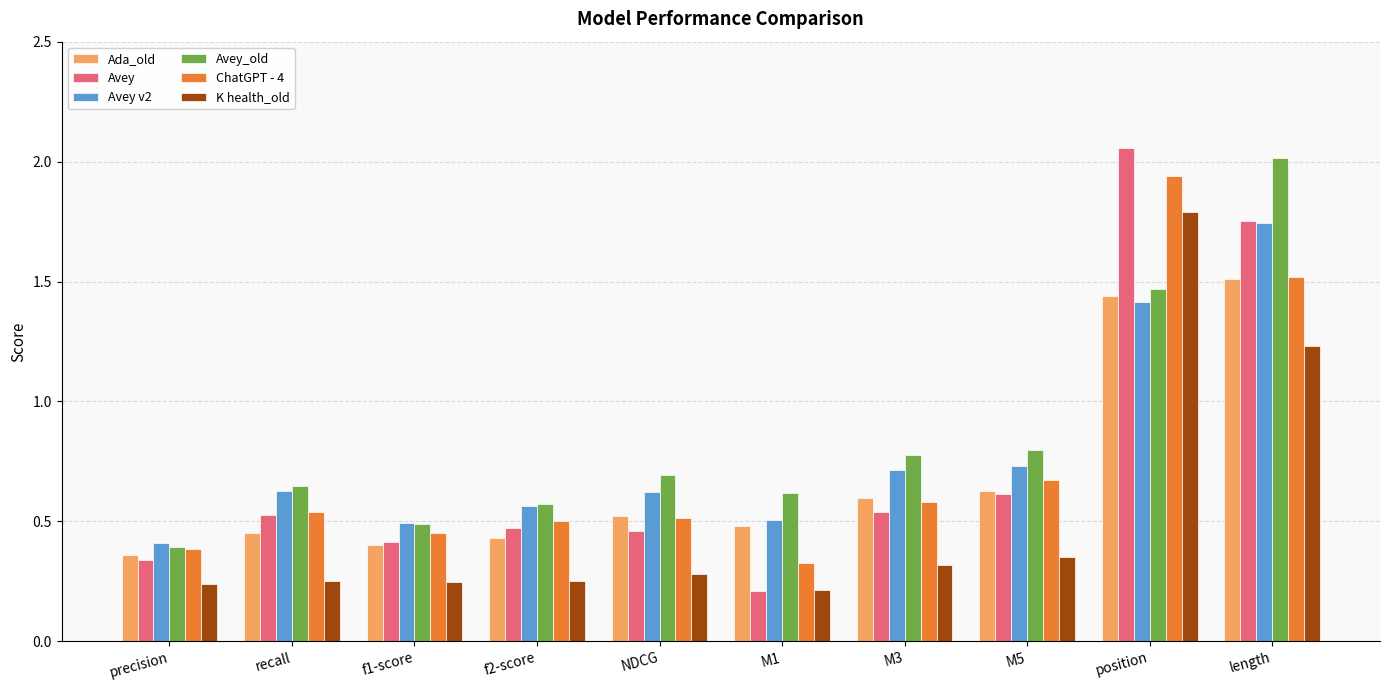

Which category has the lowest value in the Avey v2 series?

precision